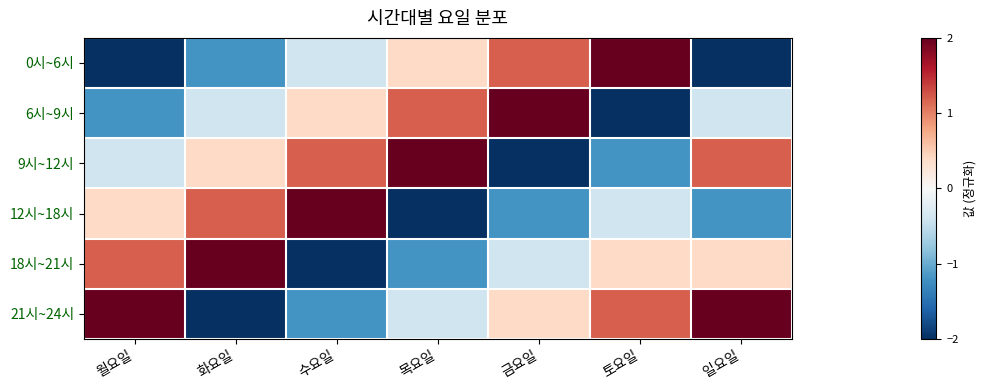

Reading left to right, transcribe all the data shown in this chart.

0시~6시: 월요일=-2.0	화요일=-1.2	수요일=-0.4	목요일=0.4	금요일=1.2	토요일=2.0	일요일=-2.0
6시~9시: 월요일=-1.2	화요일=-0.4	수요일=0.4	목요일=1.2	금요일=2.0	토요일=-2.0	일요일=-0.4
9시~12시: 월요일=-0.4	화요일=0.4	수요일=1.2	목요일=2.0	금요일=-2.0	토요일=-1.2	일요일=1.2
12시~18시: 월요일=0.4	화요일=1.2	수요일=2.0	목요일=-2.0	금요일=-1.2	토요일=-0.4	일요일=-1.2
18시~21시: 월요일=1.2	화요일=2.0	수요일=-2.0	목요일=-1.2	금요일=-0.4	토요일=0.4	일요일=0.4
21시~24시: 월요일=2.0	화요일=-2.0	수요일=-1.2	목요일=-0.4	금요일=0.4	토요일=1.2	일요일=2.0